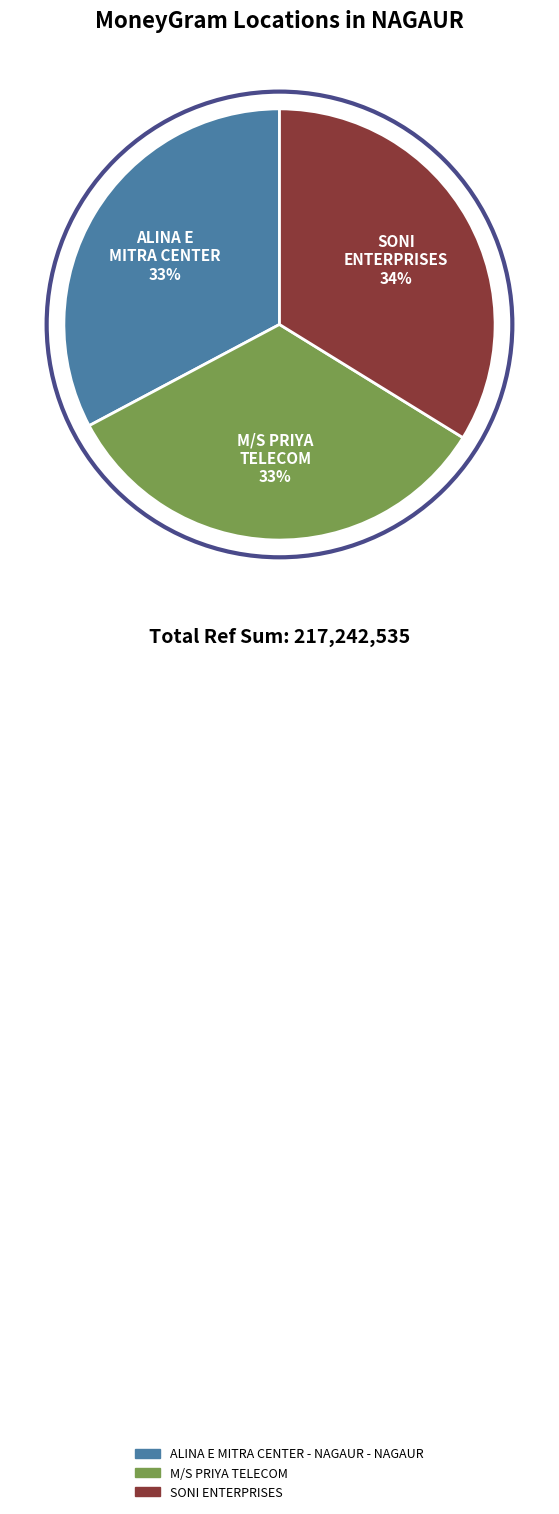

Approximately how many times larger is the value at M/S PRIYA TELECOM compared to SONI ENTERPRISES?

1.0